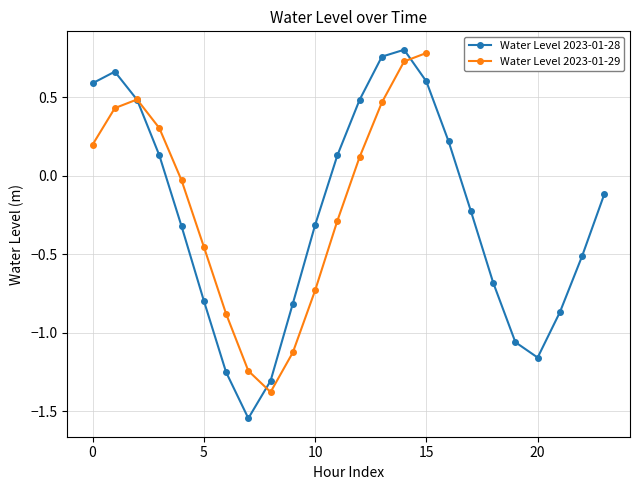

The value of Water Level 2023-01-28 at 20 is -2.0. True or false?

False